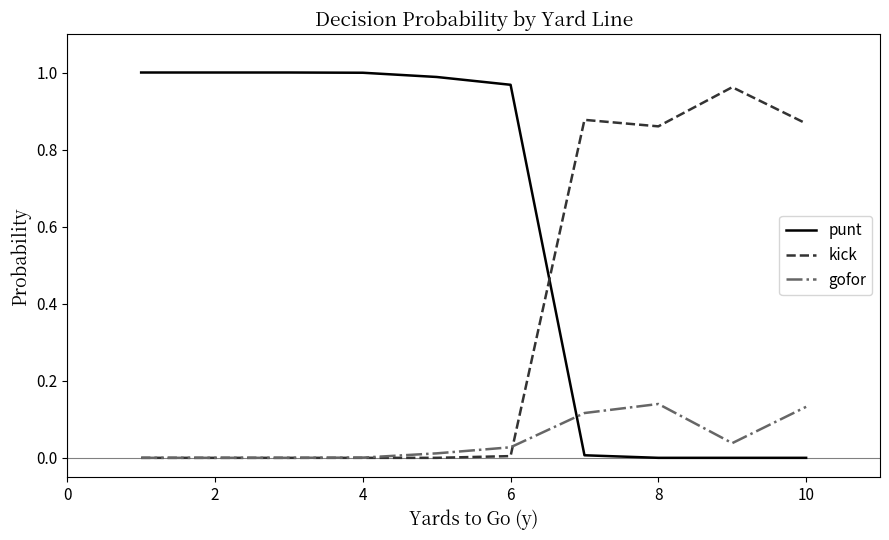

How many times do gofor and punt cross each other?

1